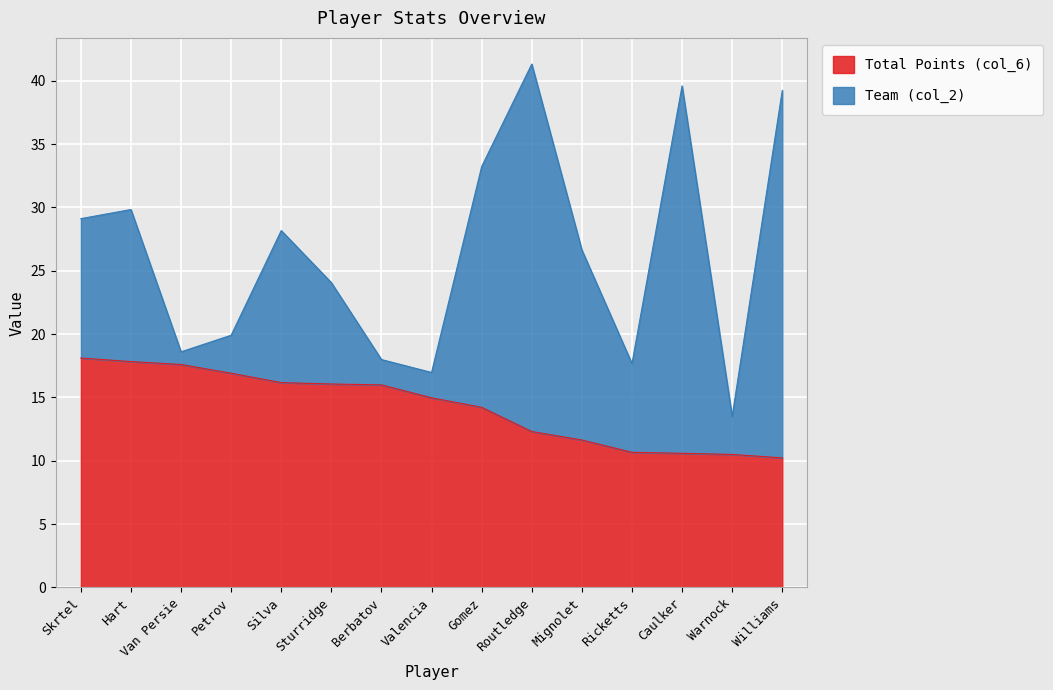

What is the label of the 8th point from the right?

Valencia